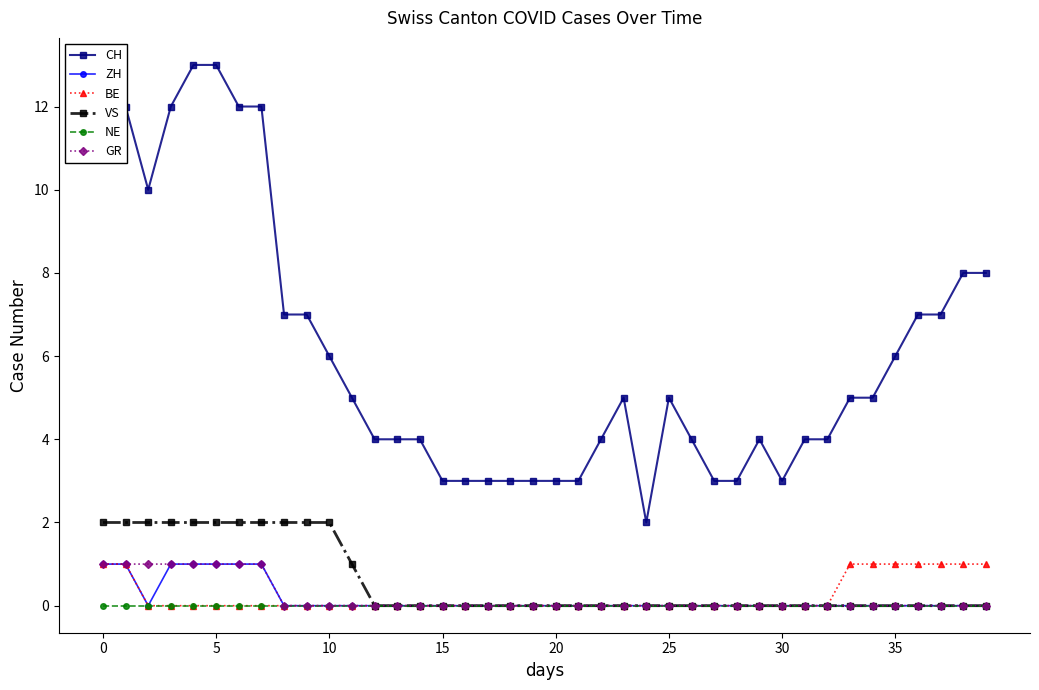

Which series has the widest spread of values?

CH